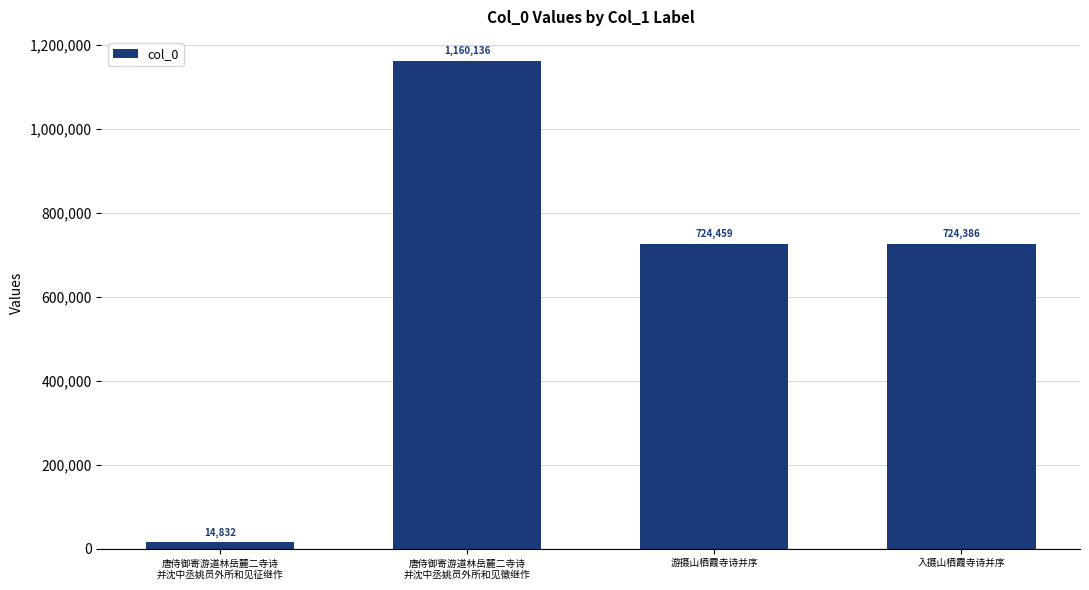

The chart shows a value of 14832 at 唐侍御寄游道林岳麓二寺诗
并沈中丞姚员外所和见征继作. True or false?

True